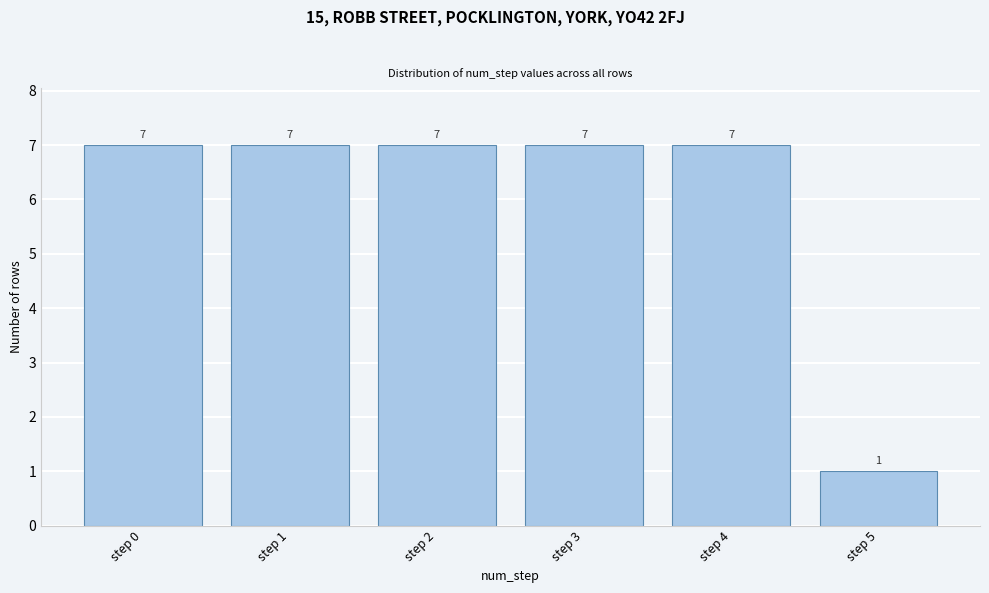

Reading left to right, what are all the values shown in this chart?

7	7	7	7	7	1